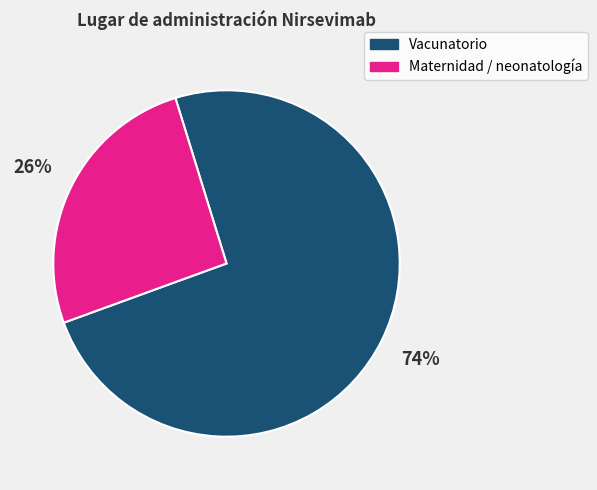

Is there a majority slice in this chart?

Yes